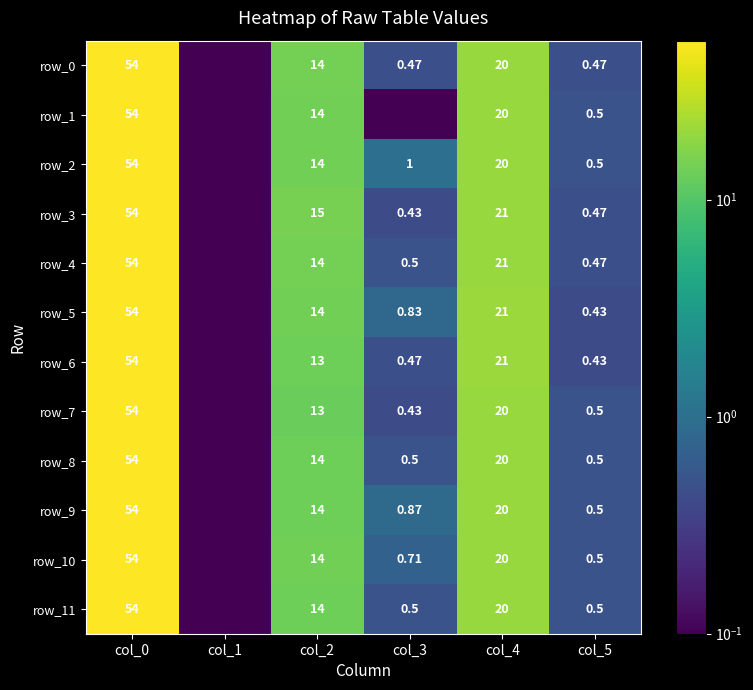

Which series has the widest spread of values?

row_0